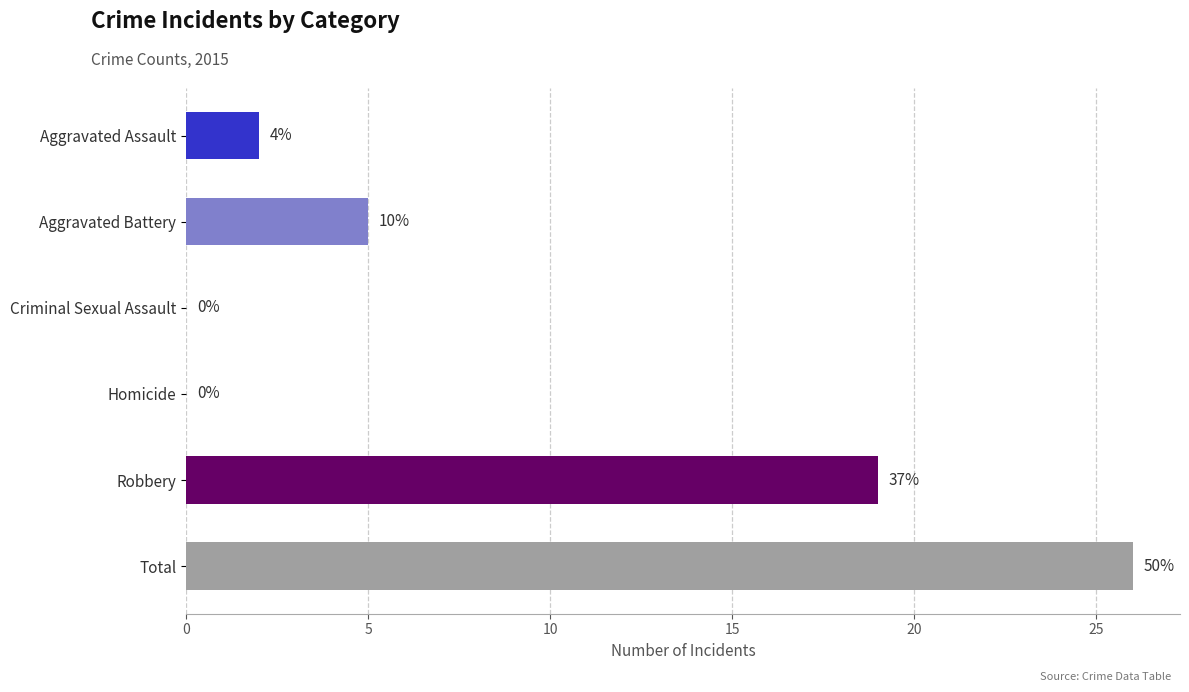

Reading left to right, extract all data points from this chart.

2	5	0	0	19	26